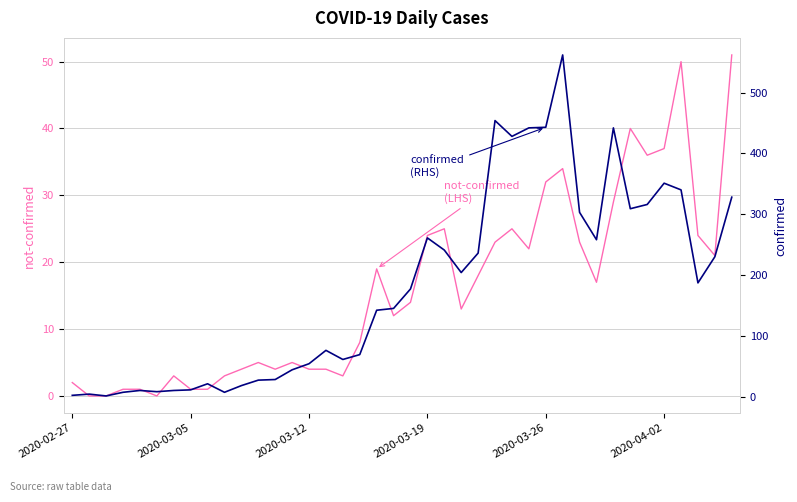

True or false: confirmed and not-confirmed cross at least once.

False